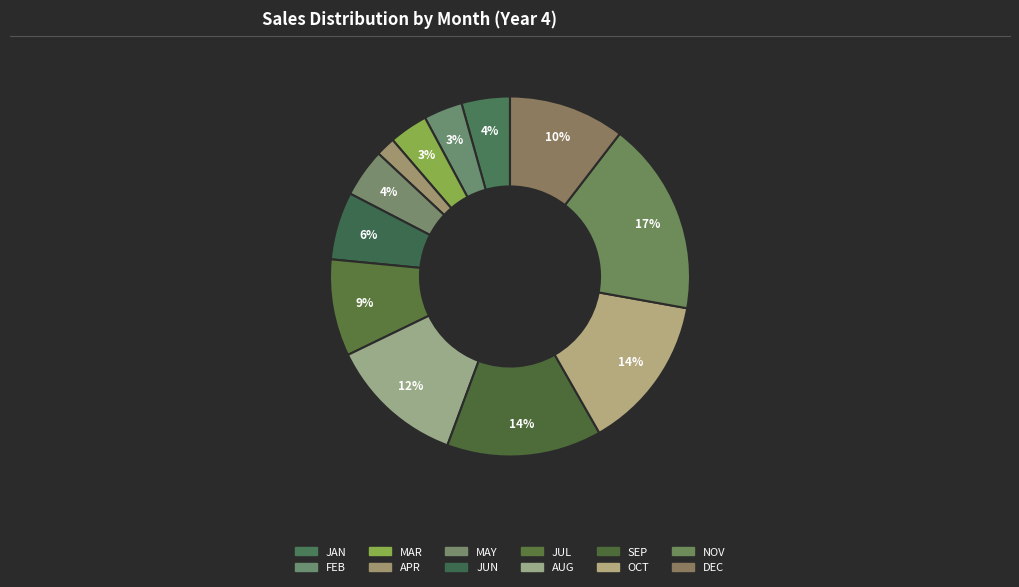

The NOV slice represents 30% of the pie. True or false?

False